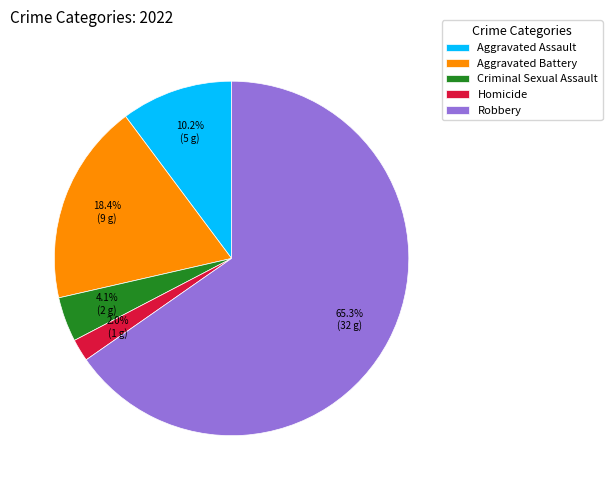

To the nearest percent, what percentage of the pie is Robbery?

65%